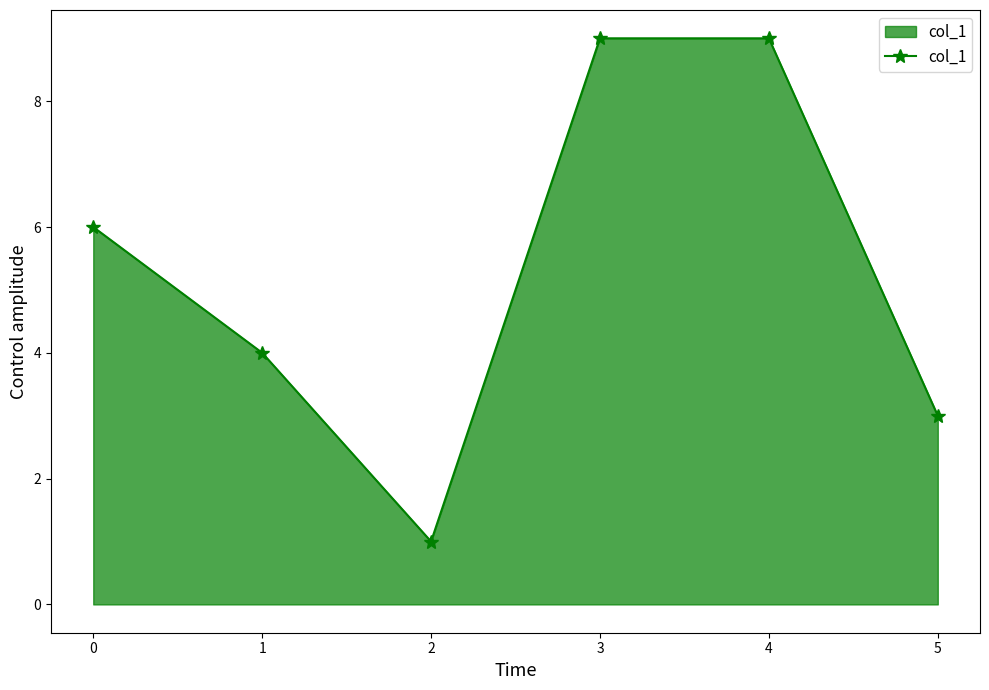

Approximately how many times larger is the value at 3 compared to 4?

1.0